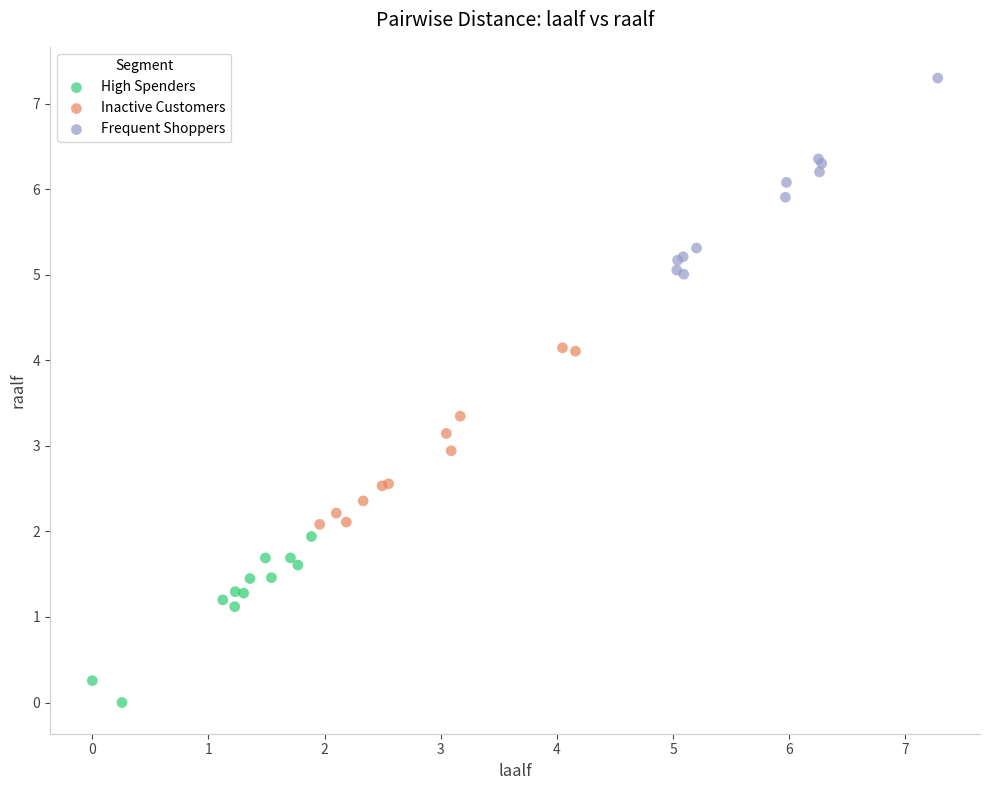

Which series contains the lowest Y value?

High Spenders